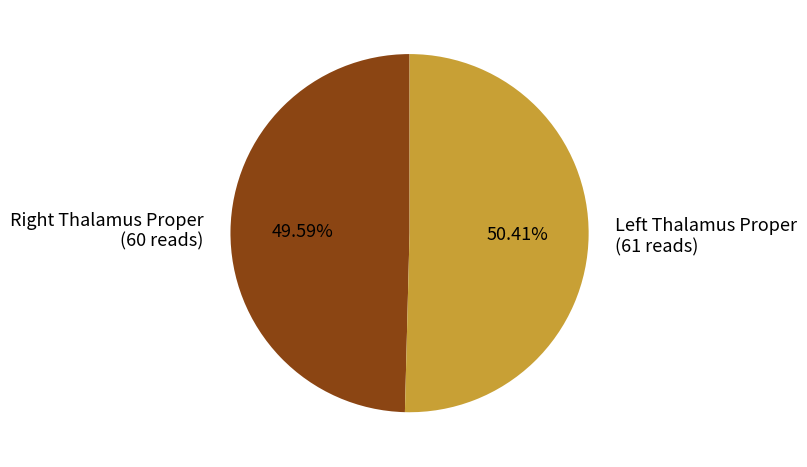

To the nearest percent, what is the average slice percentage?

50%